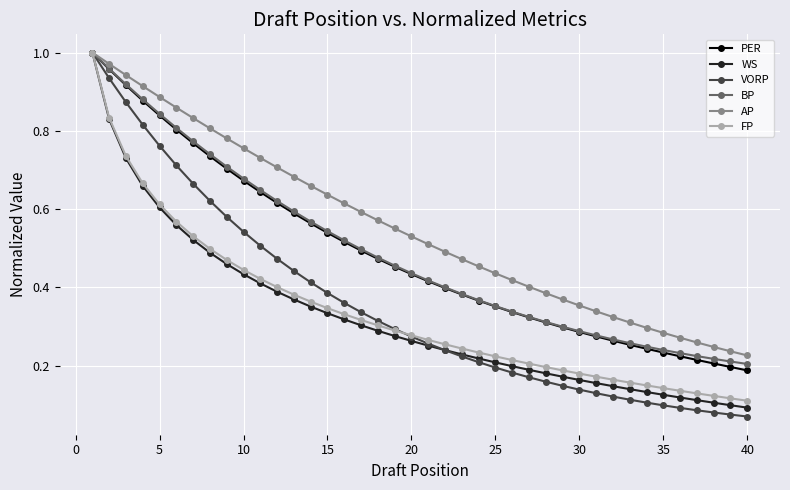

Which series has the largest range (max minus min)?

VORP